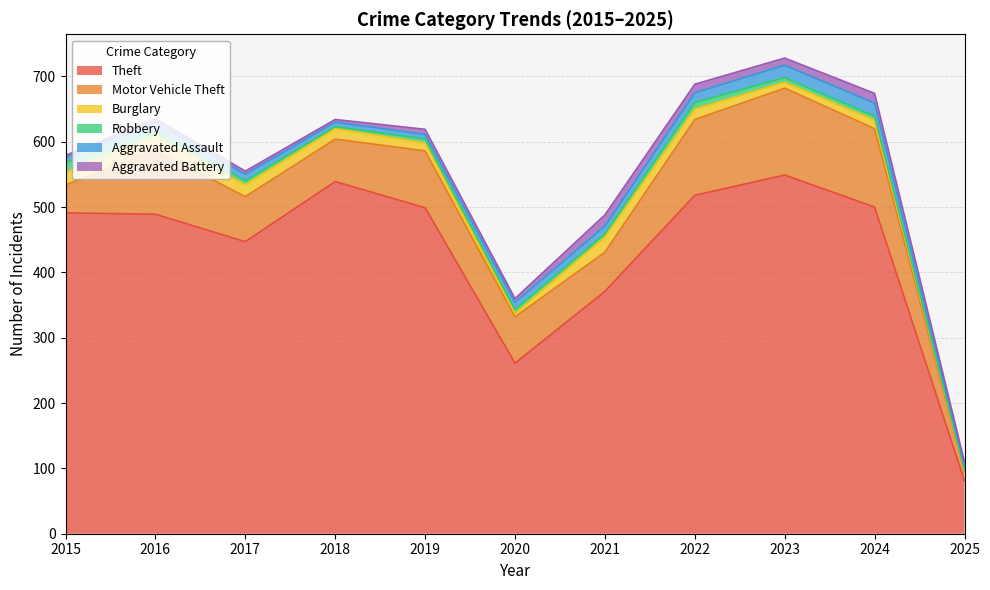

Does the chart have visible grid lines?

Yes